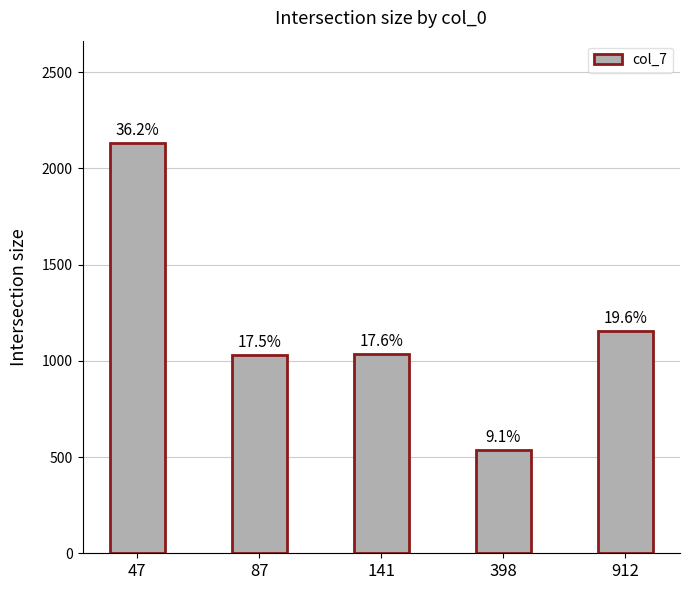

What is the smallest value displayed?

535